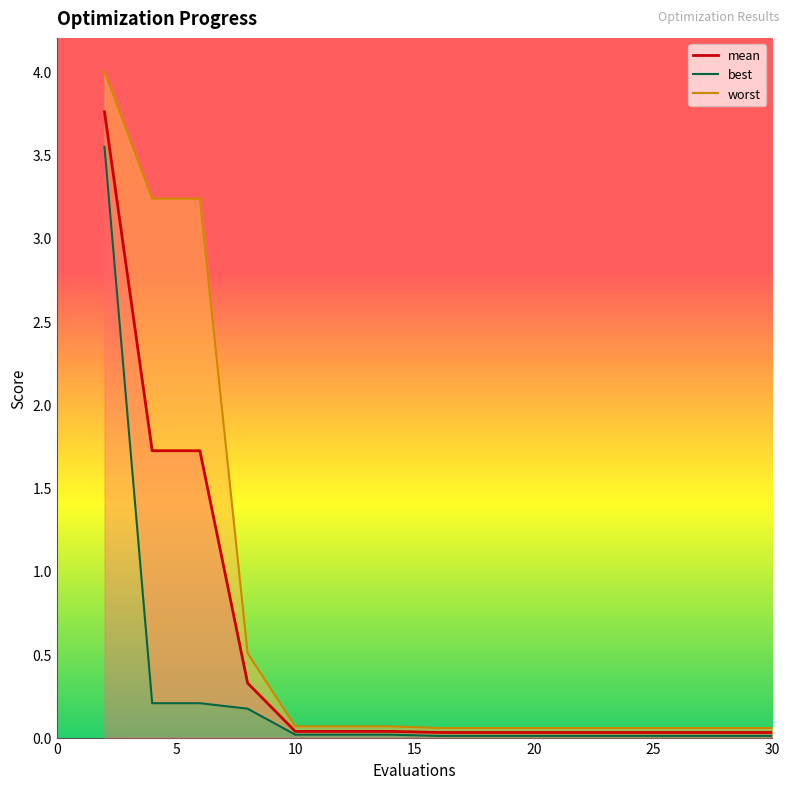

What is the greatest value displayed?

4.0